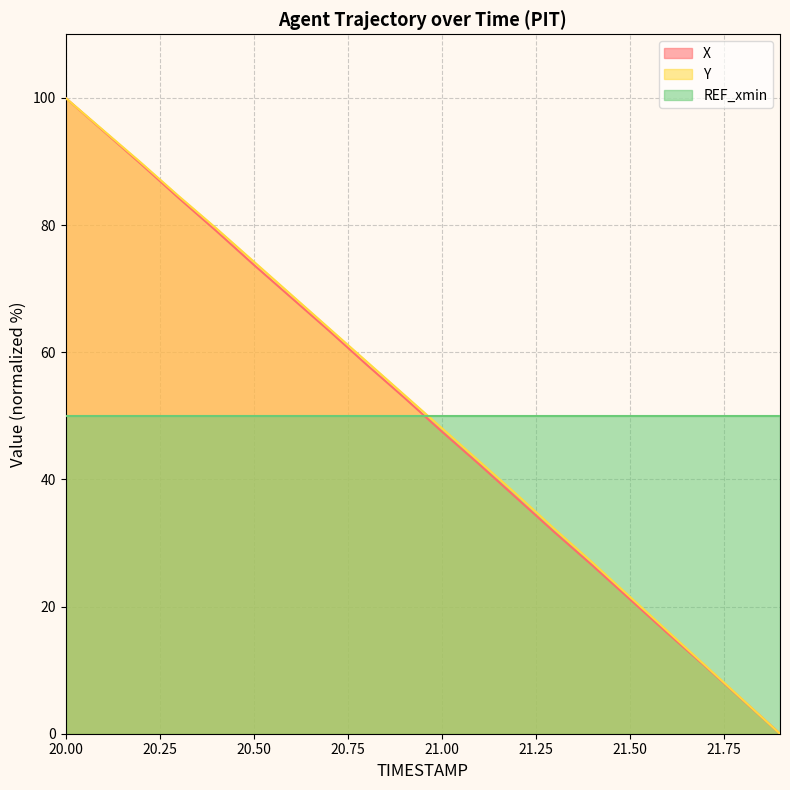

Which label corresponds to the largest value in the chart?

20.00